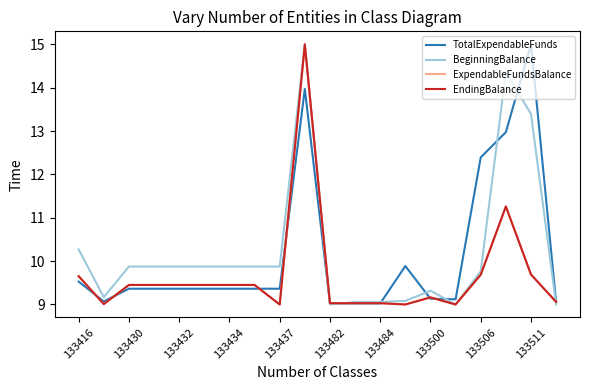

Does the chart display data point markers on the line(s)?

No